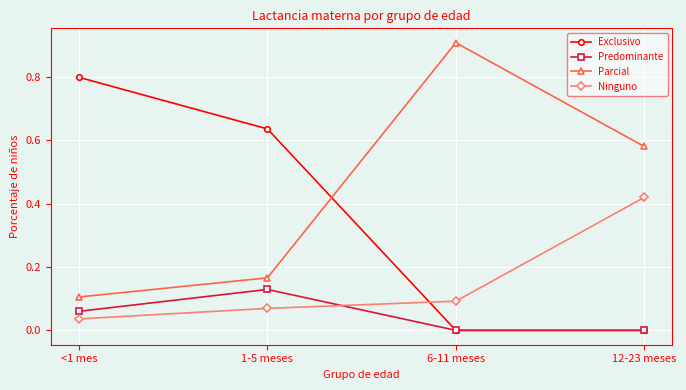

At which label does Ninguno reach its minimum?

<1 mes